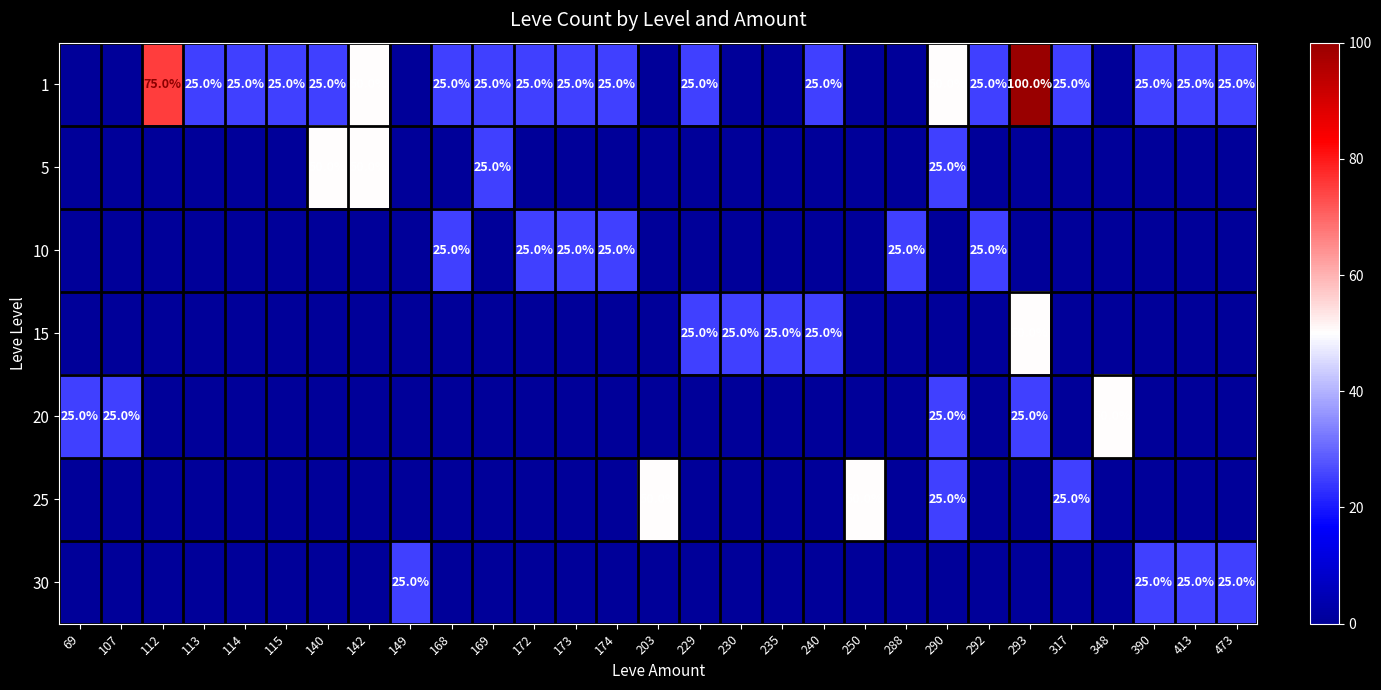

True or false: 1 has a value of 25 at 114.

True